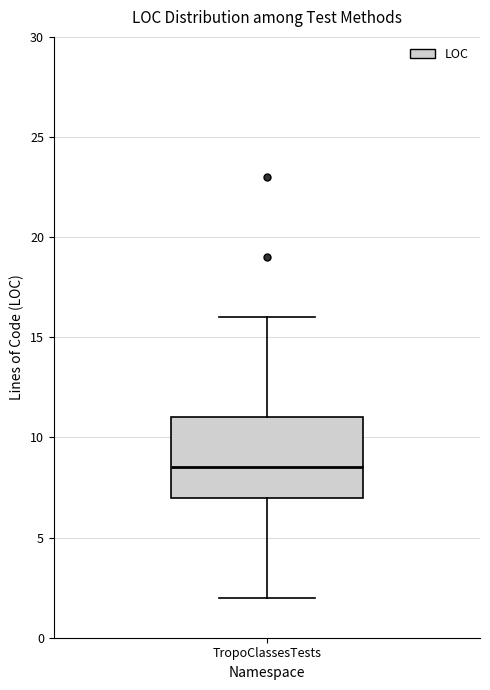

Transcribe this box plot: give where the median line is, the range the box spans, and where the two whiskers end, as read against the y-axis. The values are not printed on the chart, so give them approximately, as read against the axis.

median 8.5, box 7.0 to 11.0, whiskers 2.0 to 16.0